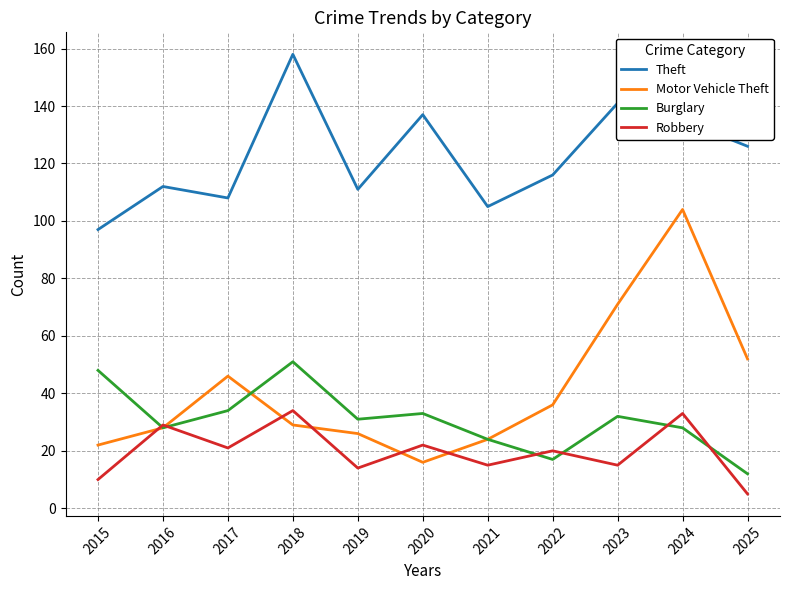

The value of Burglary at 2023 is 32. True or false?

True